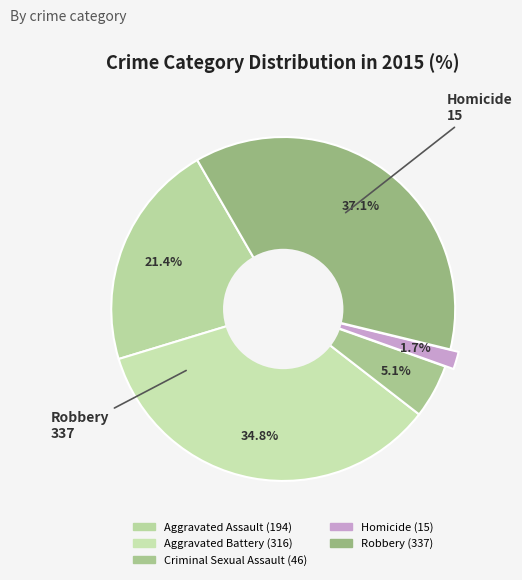

How many slices are in this pie chart?

5